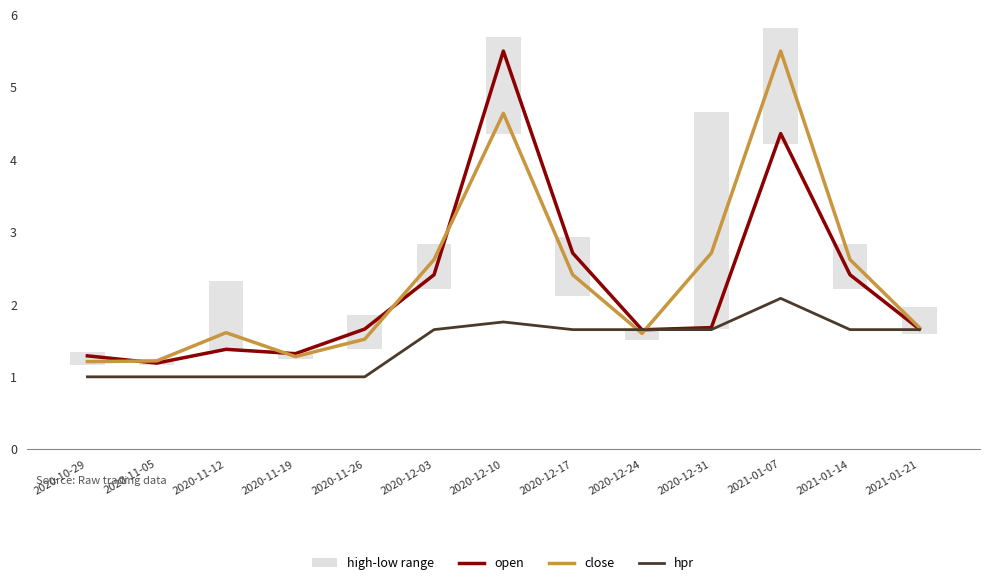

What is the greatest value displayed?

5.5